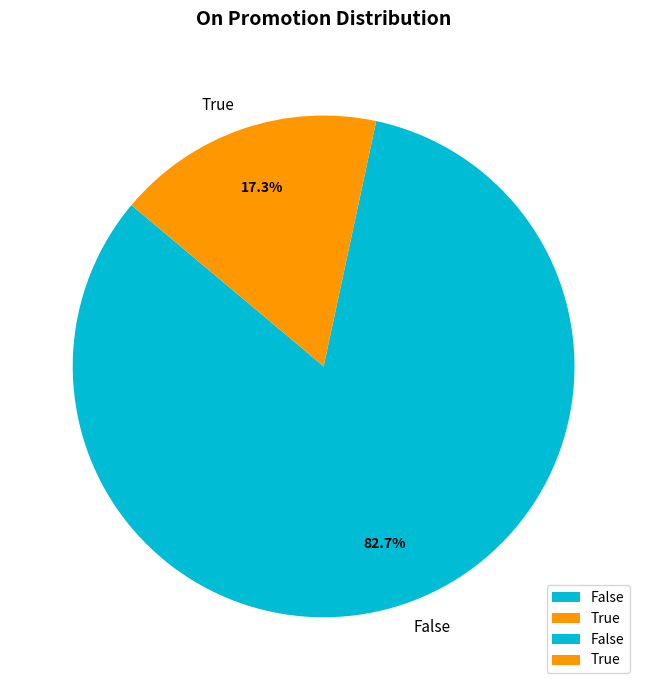

Is it true that False is 72% of the pie?

False